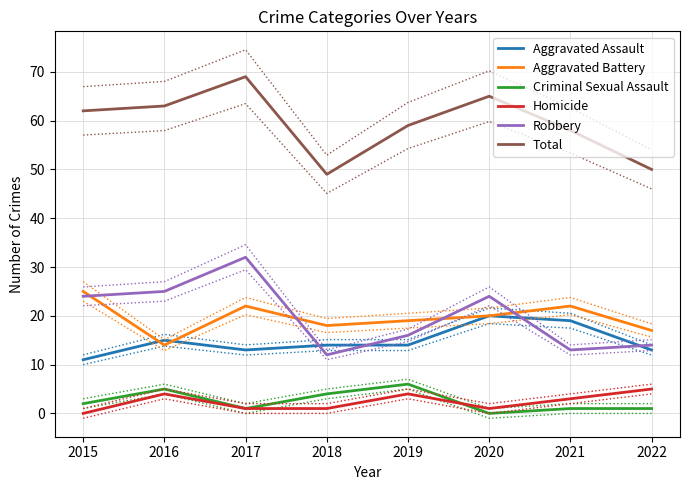

The value of Robbery at 2022 is 14. True or false?

True